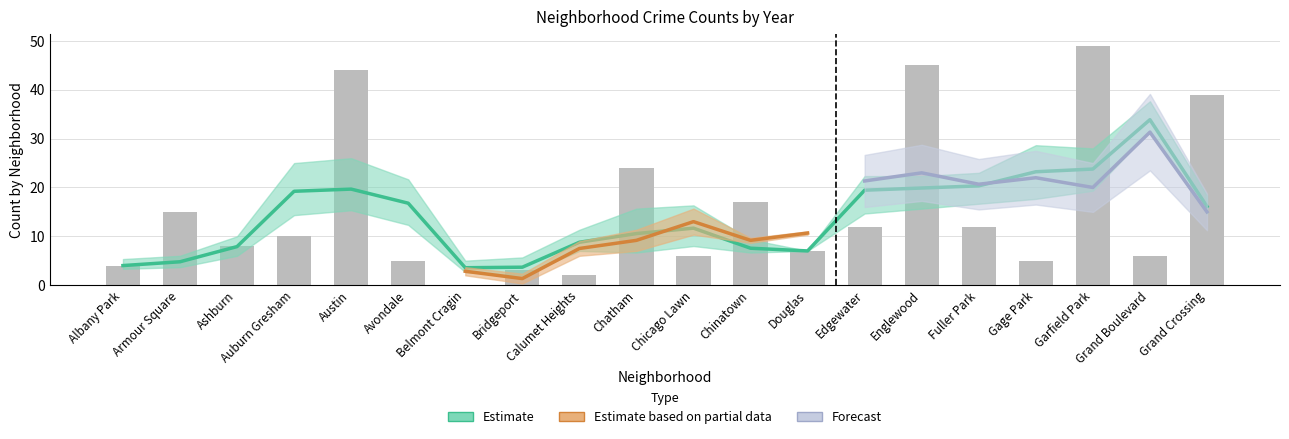

What is the difference between the 2022 values at Avondale and Edgewater?

7